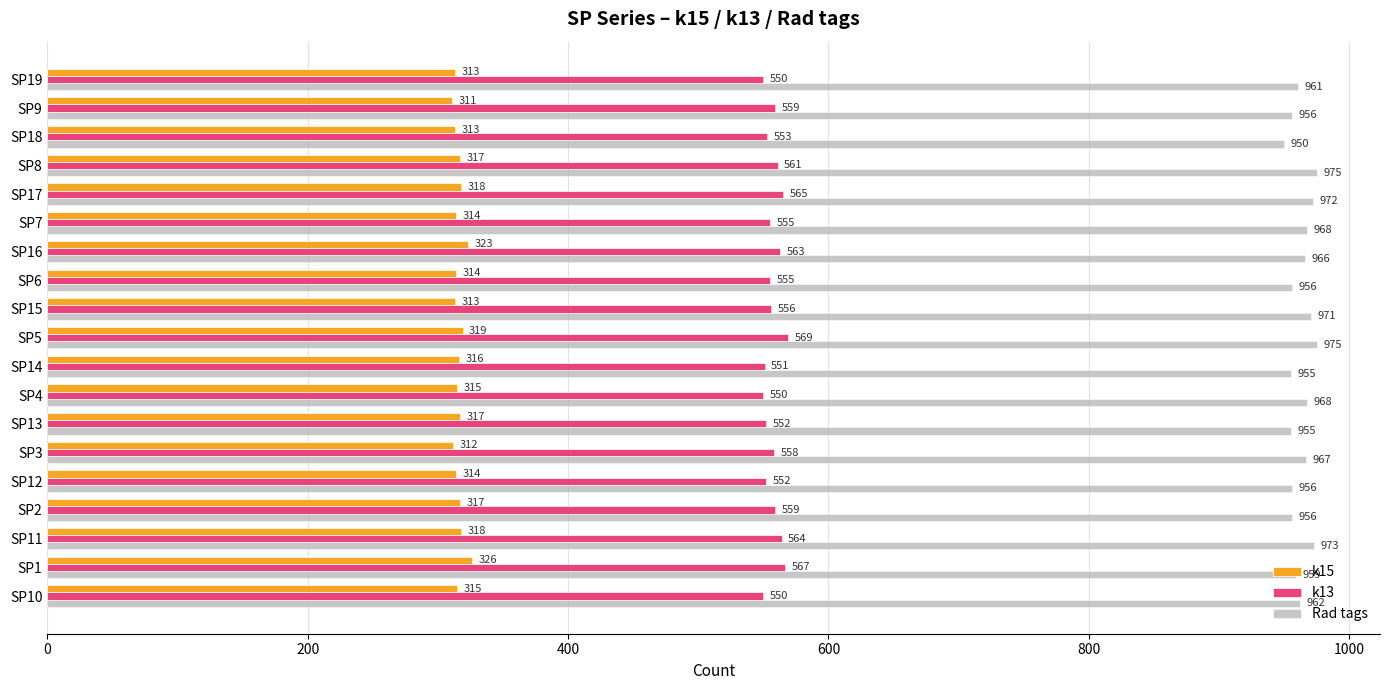

The value of Rad tags at SP2 is 656. True or false?

False